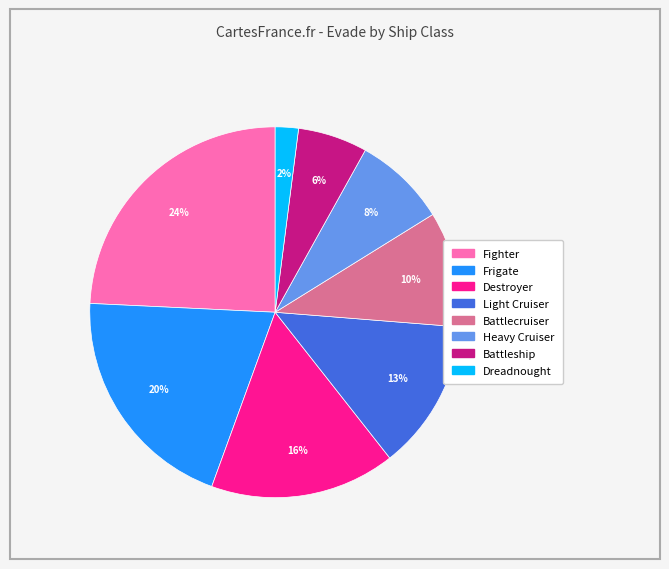

To the nearest percent, what is the average slice percentage?

12%